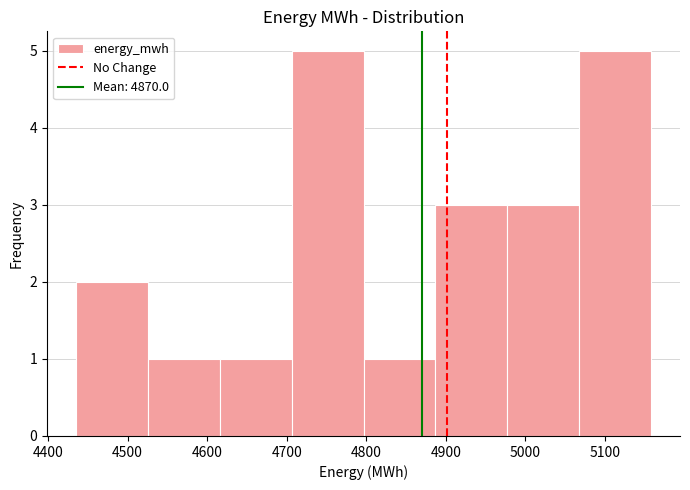

Reading left to right, list every bar in this chart as the range it spans on the x-axis followed by its height. Neither the bar edges nor the heights are printed on the chart, so give them approximately, as read against the axes.

4440 to 4530: 2
4530 to 4620: 1
4620 to 4710: 1
4710 to 4800: 5
4800 to 4890: 1
4890 to 4980: 3
4980 to 5070: 3
5070 to 5160: 5